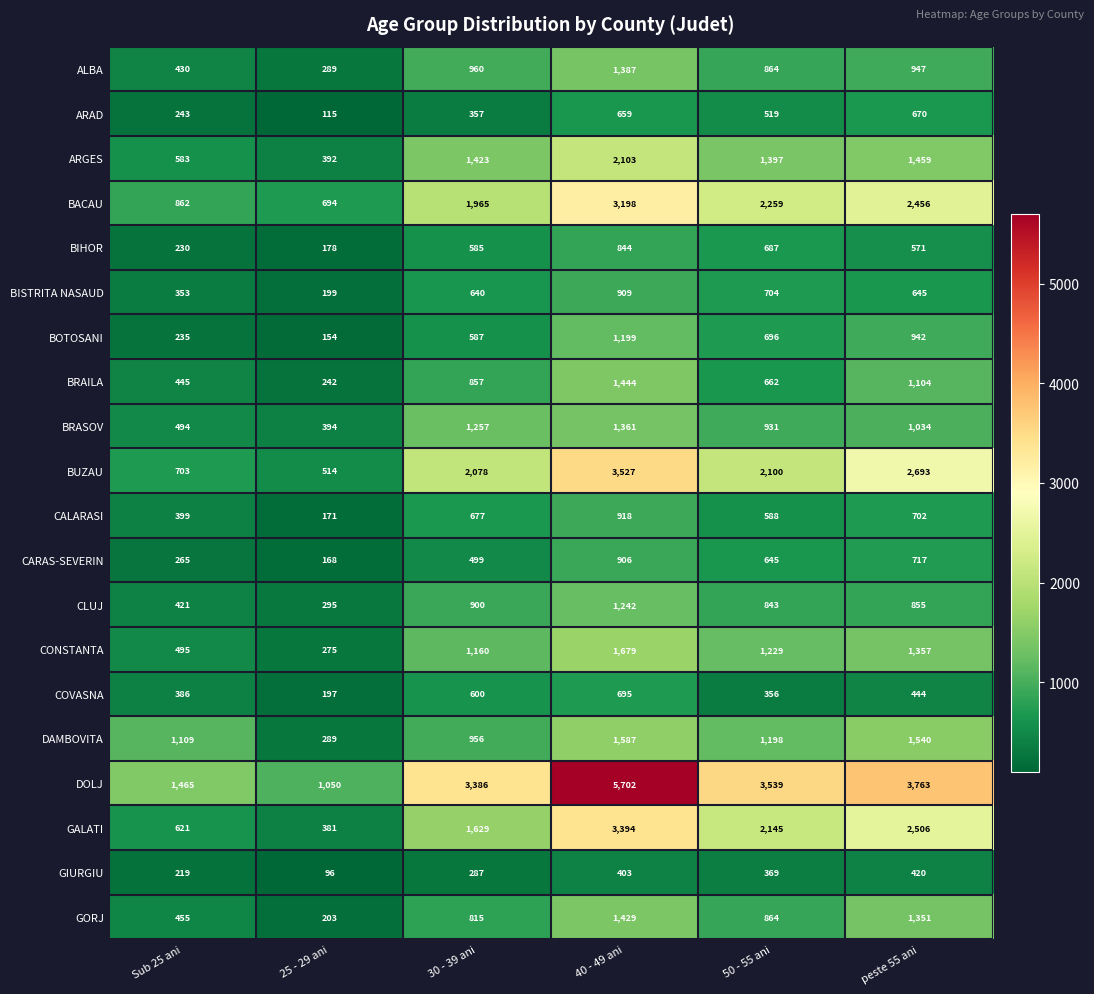

What value does the BACAU series have at 30 - 39 ani, to the nearest 50?

1950